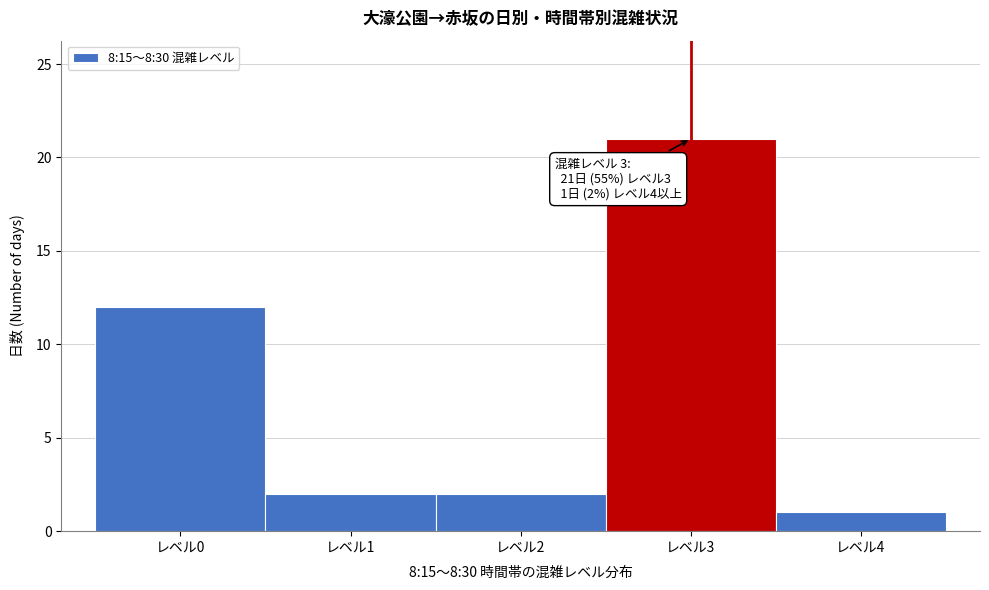

Which range on the x-axis has the tallest bar?

2.5 to 3.5